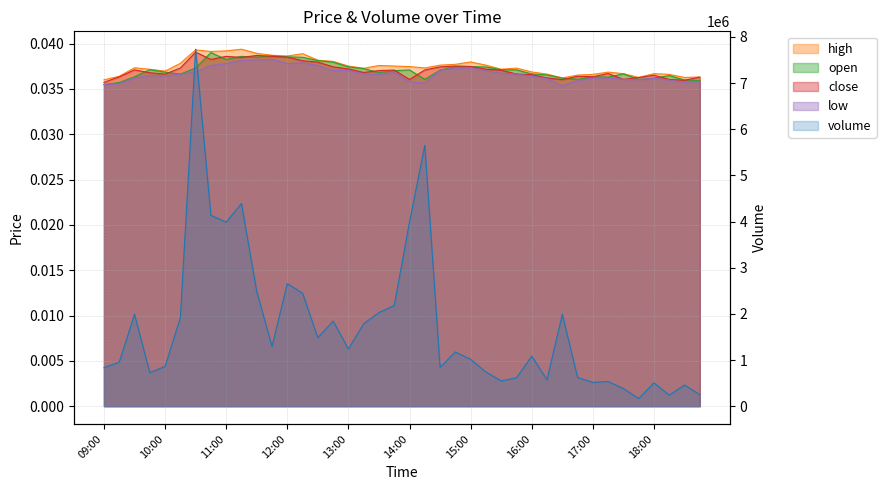

What position from the right is 10:45?

33